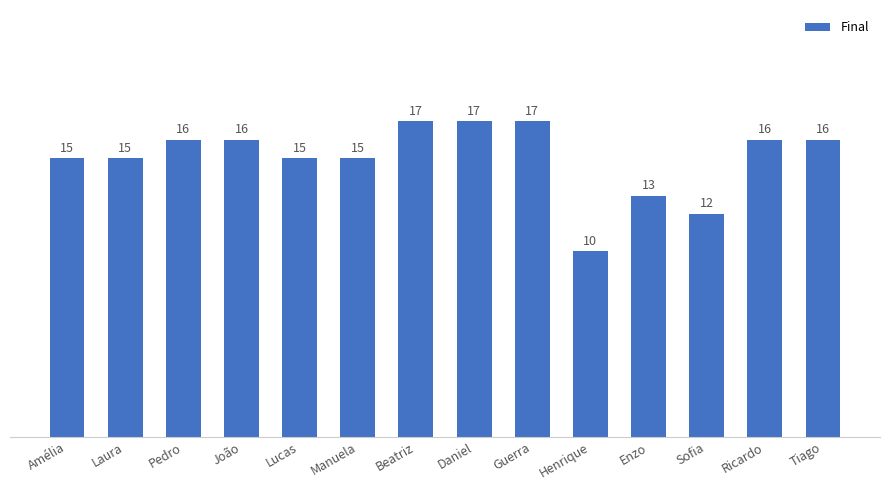

What value does the data have at Henrique?

10